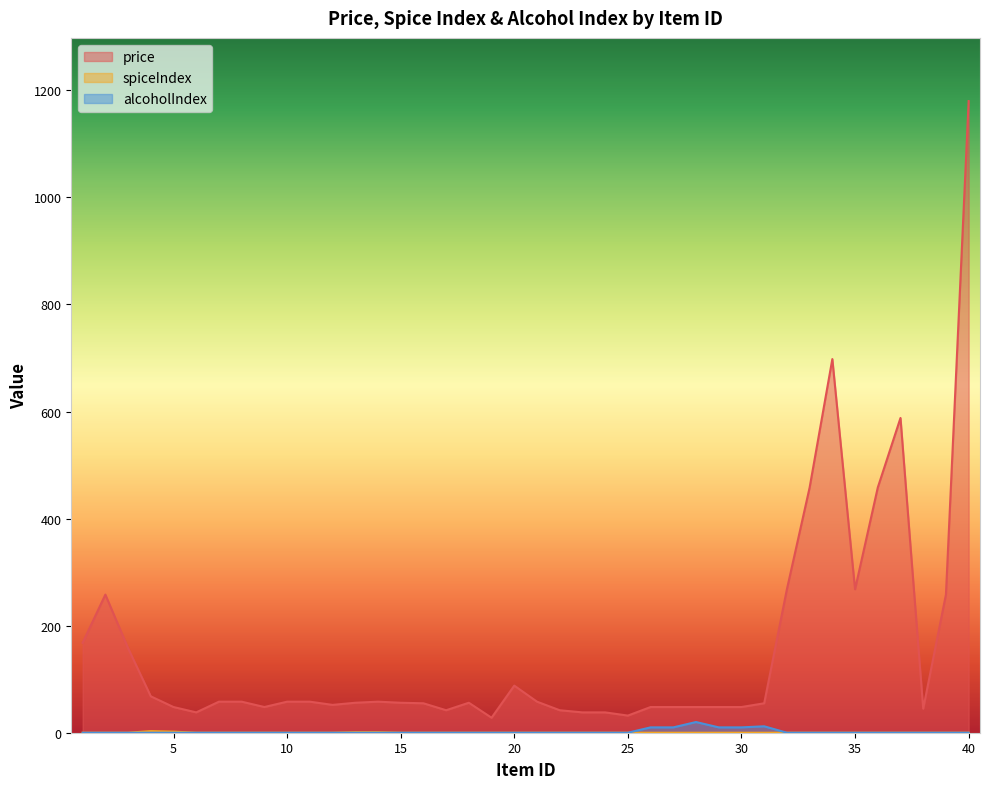

Reading left to right, what are all the values shown in this chart?

price: 1=168	2=258	3=158	4=68	5=48	6=38	7=58	8=58	9=48	10=58	11=58	12=52	13=56	14=58	15=56	16=55	17=42	18=56	19=28	20=88	21=58	22=42	23=38	24=38	25=32	26=48	27=48	28=48	29=48	30=48	31=55	32=268	33=458	34=698	35=268	36=458	37=588	38=45	39=258	40=1180
spiceIndex: 1=0	2=0	3=0	4=3	5=2	6=0	7=0	8=0	9=0	10=0	11=0	12=0	13=1	14=1	15=0	16=0	17=0	18=0	19=0	20=0	21=0	22=0	23=0	24=0	25=0	26=0	27=0	28=0	29=0	30=0	31=0	32=0	33=0	34=0	35=0	36=0	37=0	38=0	39=0	40=0
alcoholIndex: 1=0	2=0	3=0	4=0	5=0	6=0	7=0	8=0	9=0	10=0	11=0	12=0	13=0	14=0	15=0	16=0	17=0	18=0	19=0	20=0	21=0	22=0	23=0	24=0	25=0	26=10	27=10	28=20	29=10	30=10	31=12	32=0	33=0	34=0	35=0	36=0	37=0	38=0	39=0	40=0